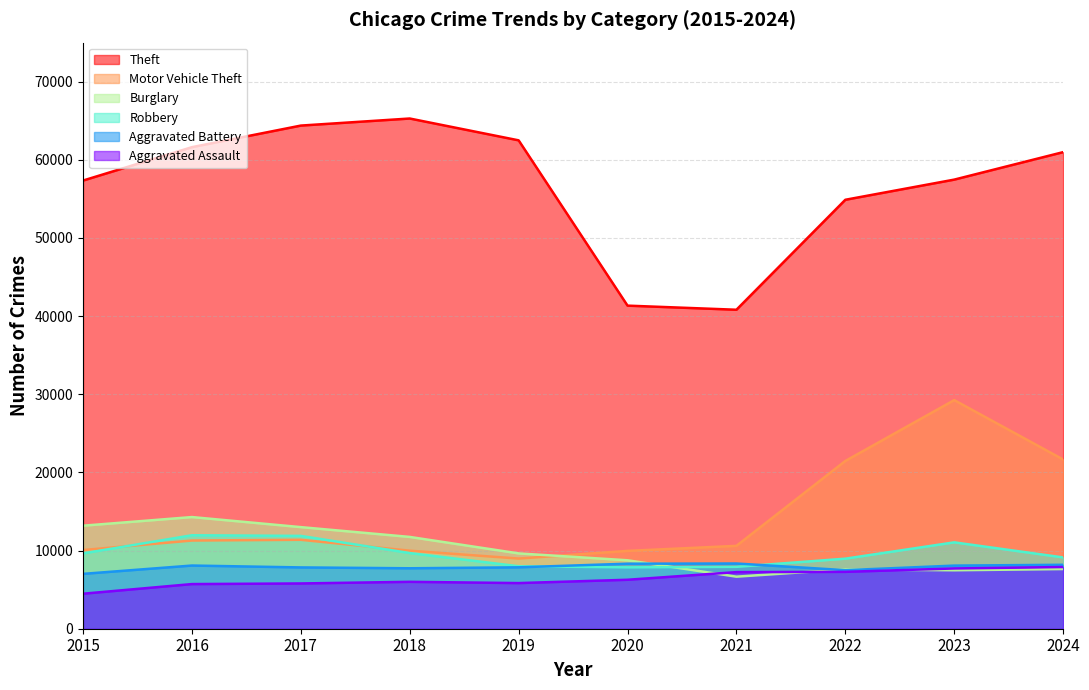

True or false: Burglary and Aggravated Battery intersect in this chart.

True